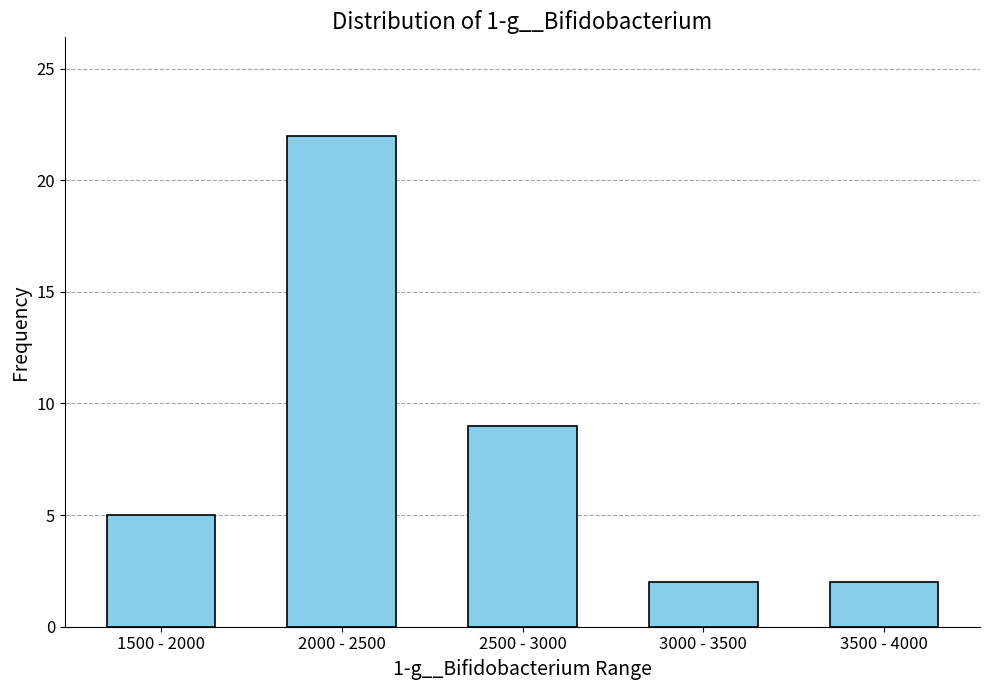

Reading left to right, what are all the values shown in this chart?

5	22	9	2	2